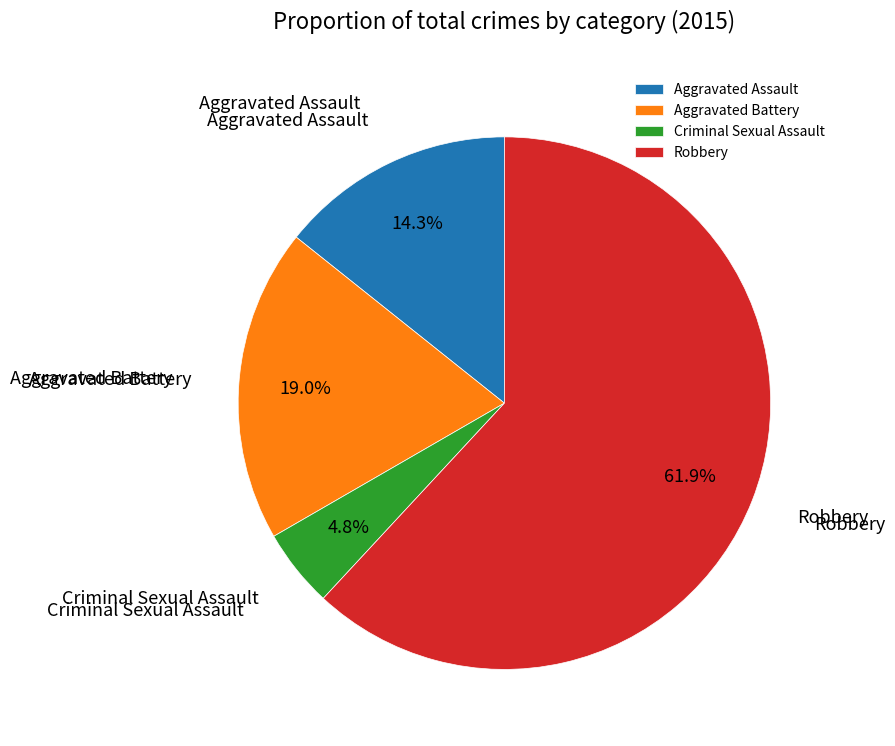

Which slice is the largest?

Robbery